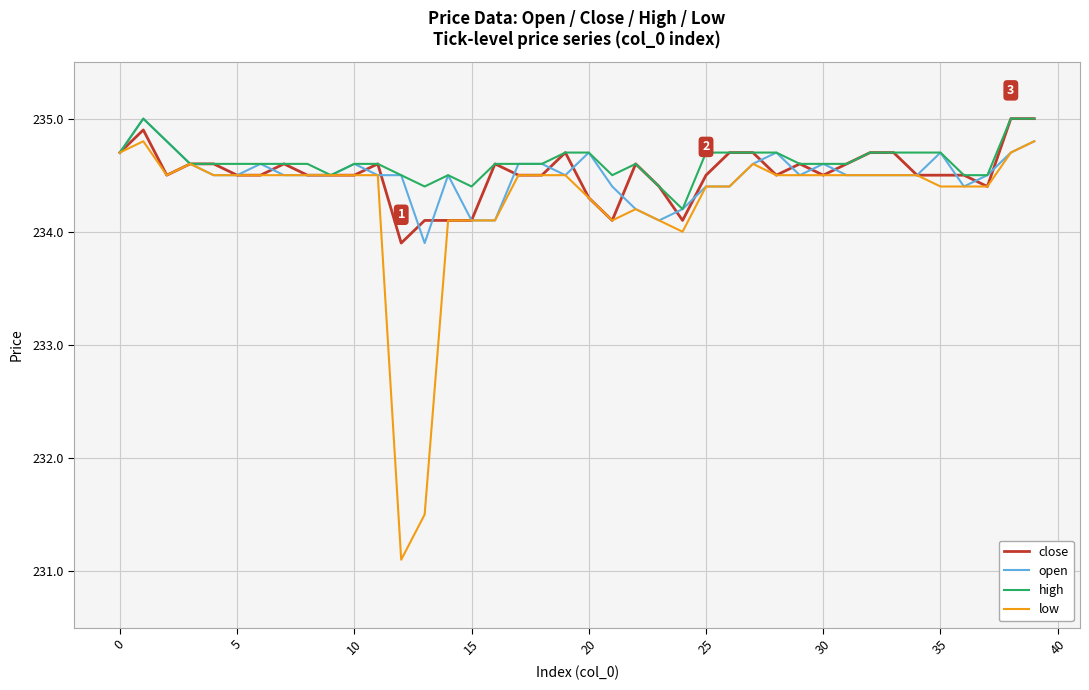

What is the minimum value for high?

234.2